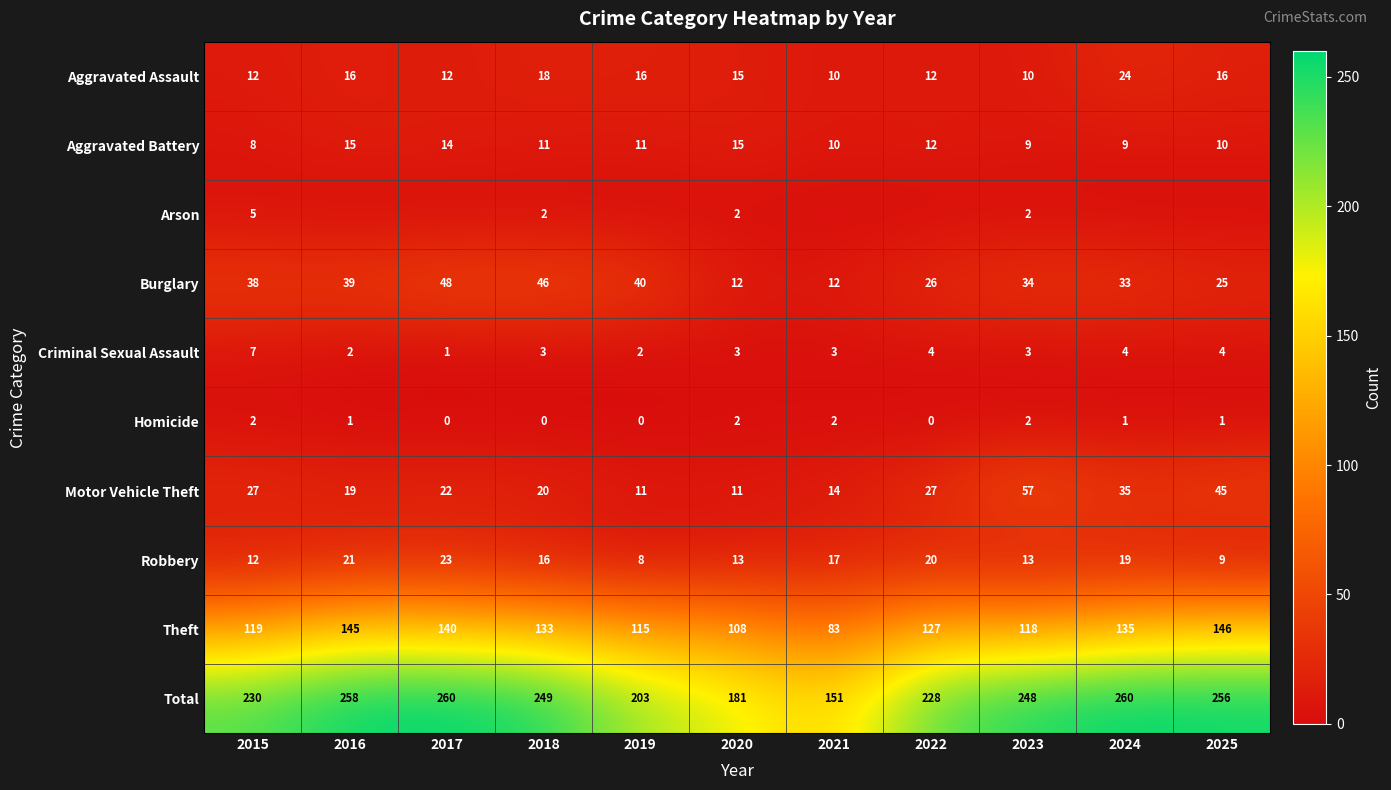

At which label does Criminal Sexual Assault first exceed 3?

2015